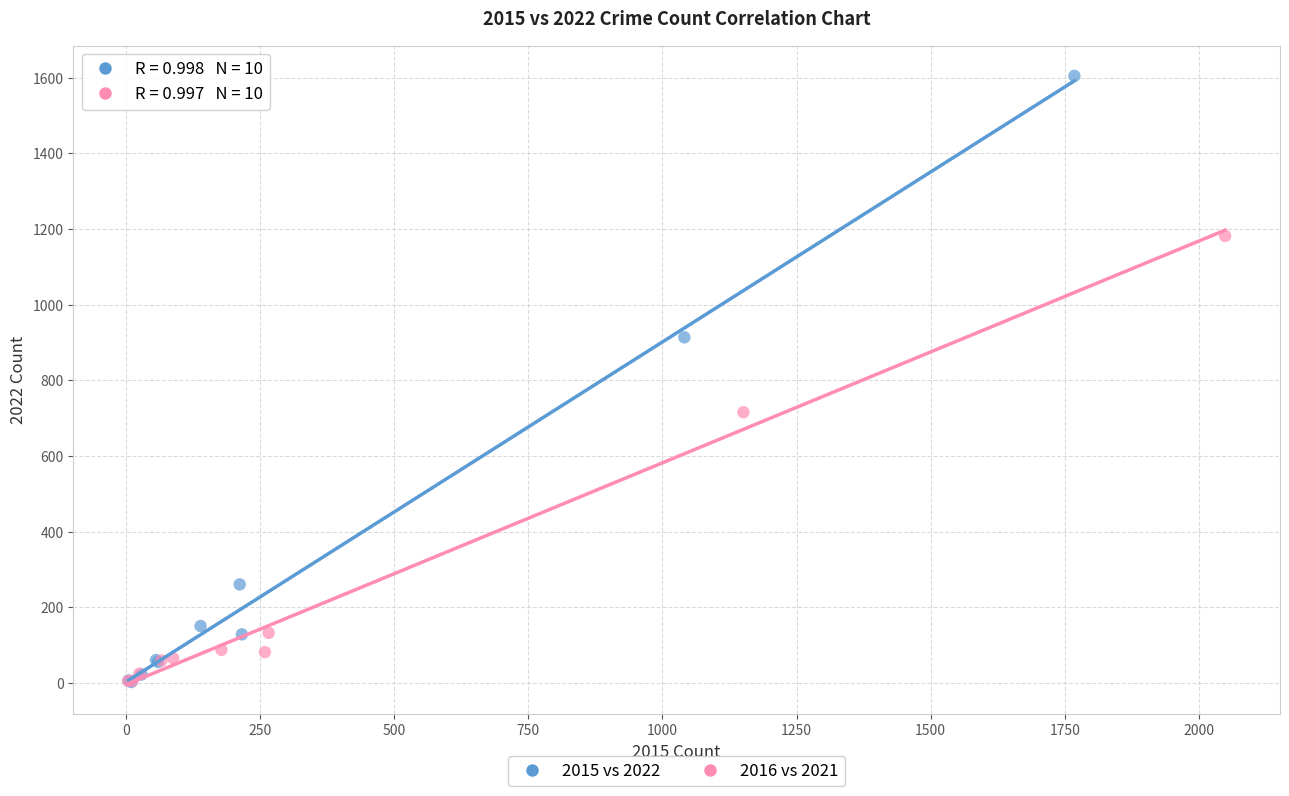

Which series reaches the maximum Y coordinate?

2015 vs 2022